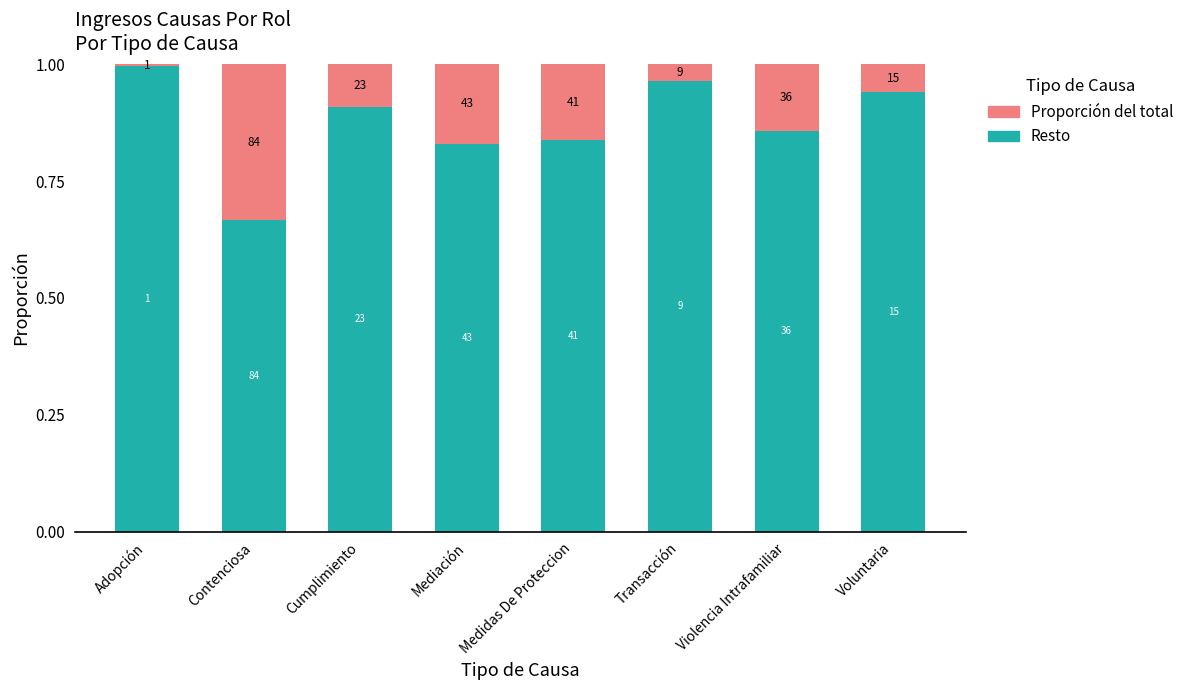

How many bars are there in total?

8